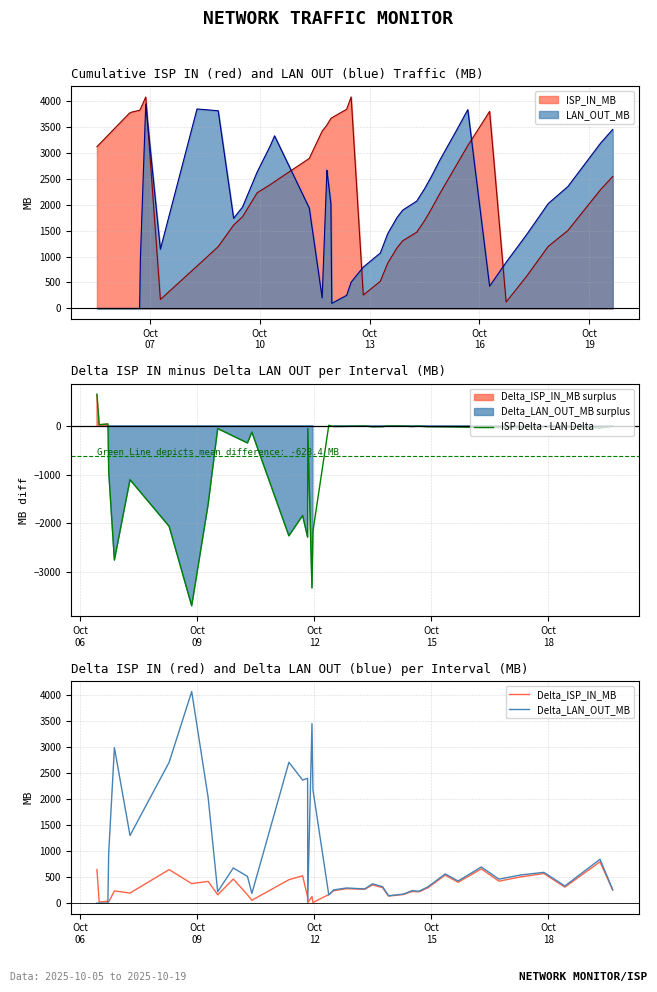

How many data points in Delta_ISP_IN_MB are above 265?

20